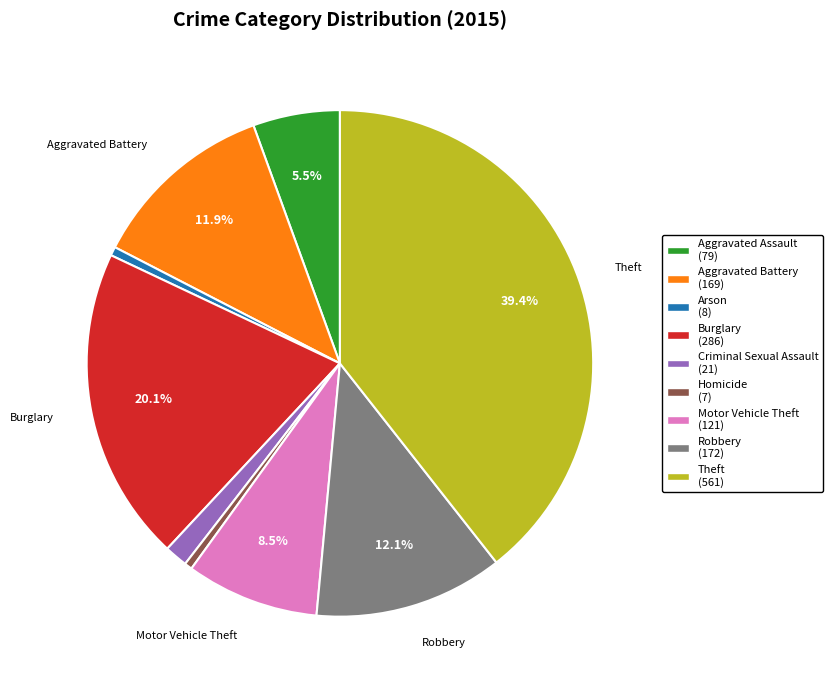

What percentage is the Criminal Sexual Assault slice, to the nearest percent?

1%